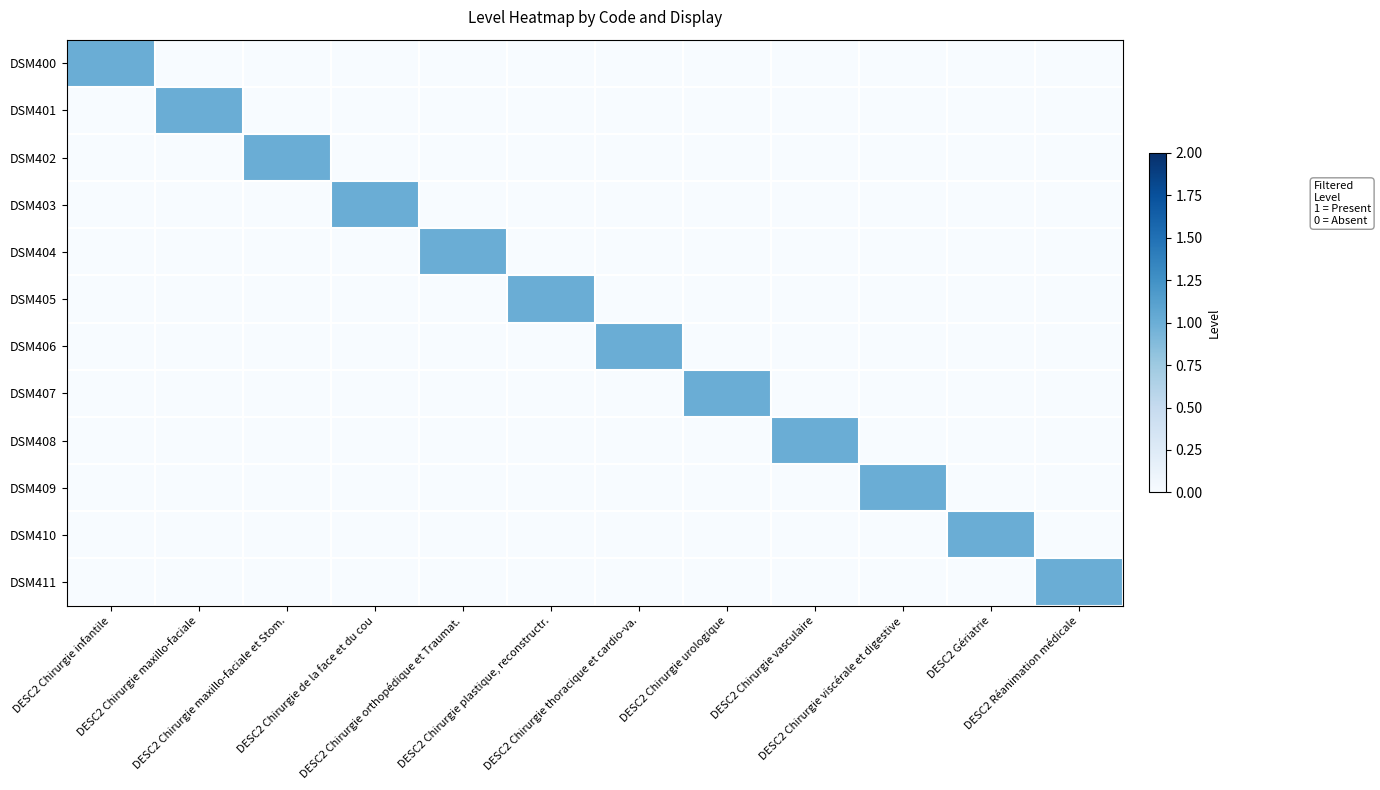

What is the spread (max minus min) of values at DESC2 Gériatrie?

1